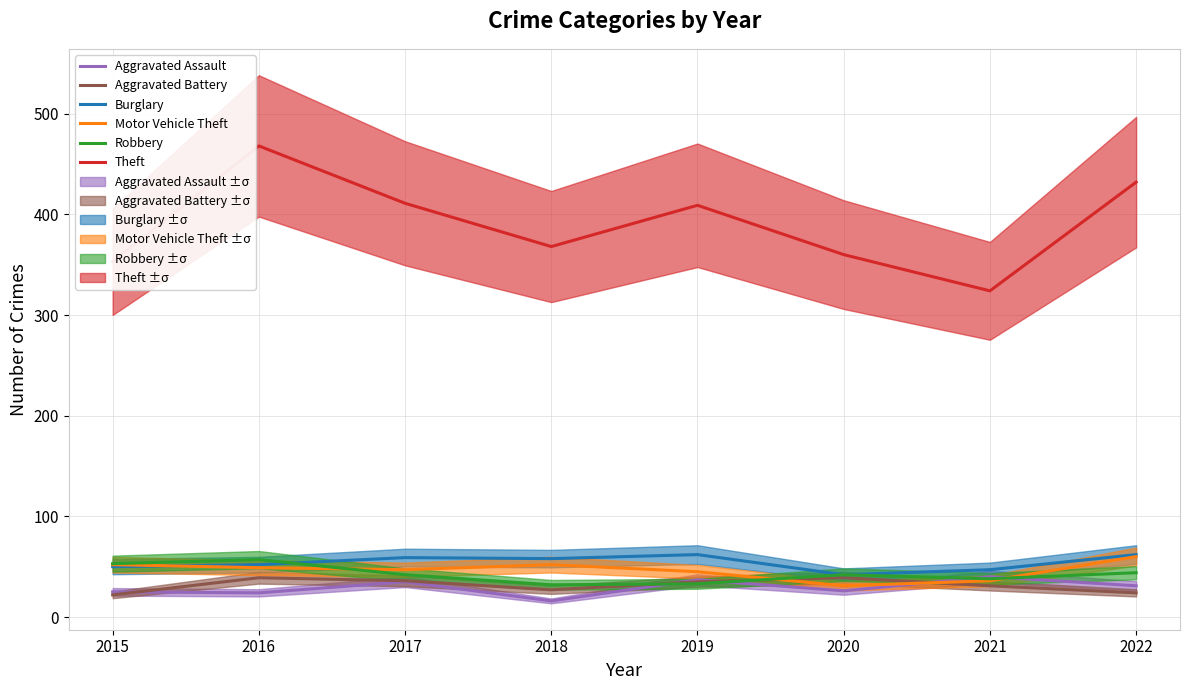

At which category does Robbery reach its first local peak?

2016